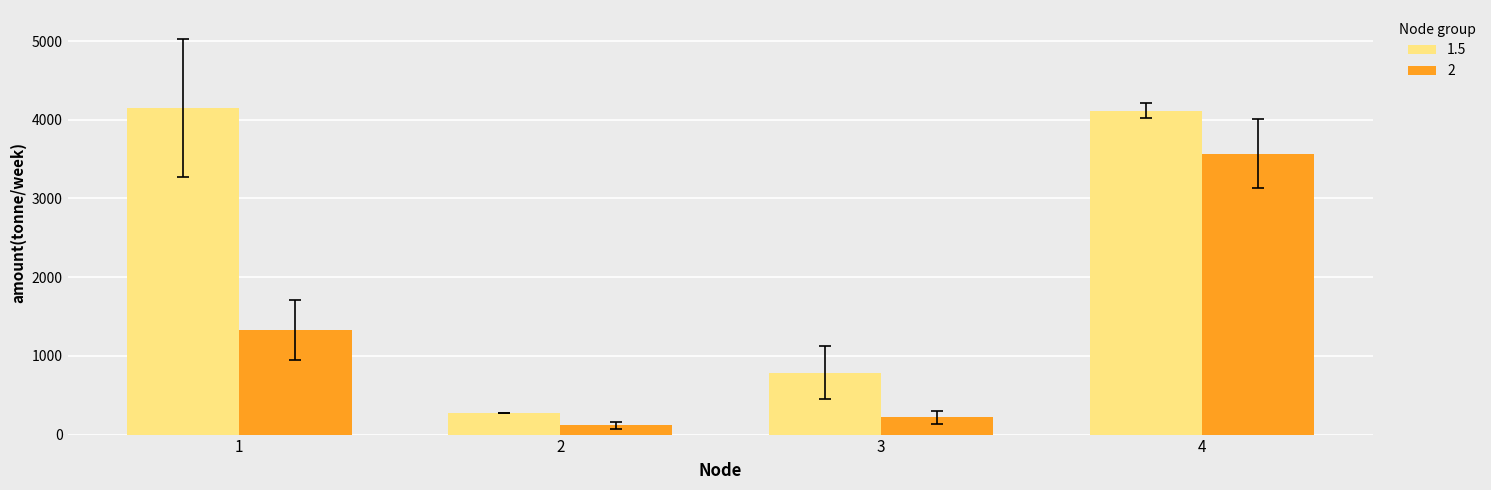

Which series has the widest spread of values?

1.5